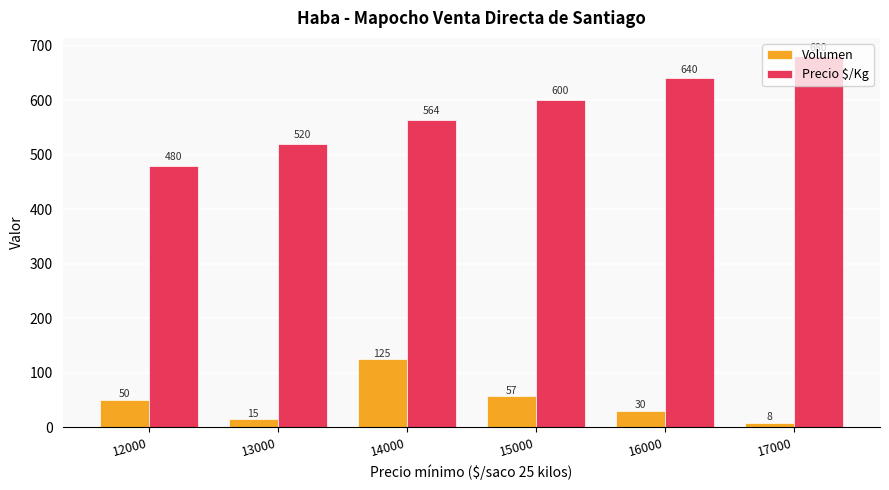

What are all the series names shown in the legend?

Volumen, Precio $/Kg